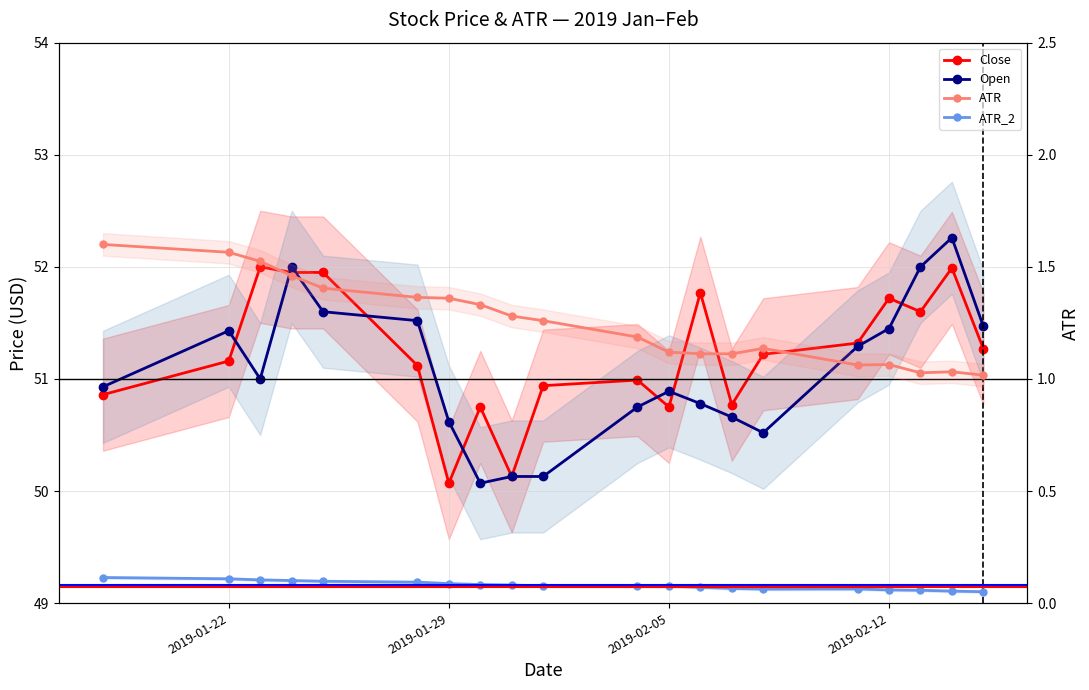

In ATR, how many points are lower than both neighbors (excluding endpoints)?

3